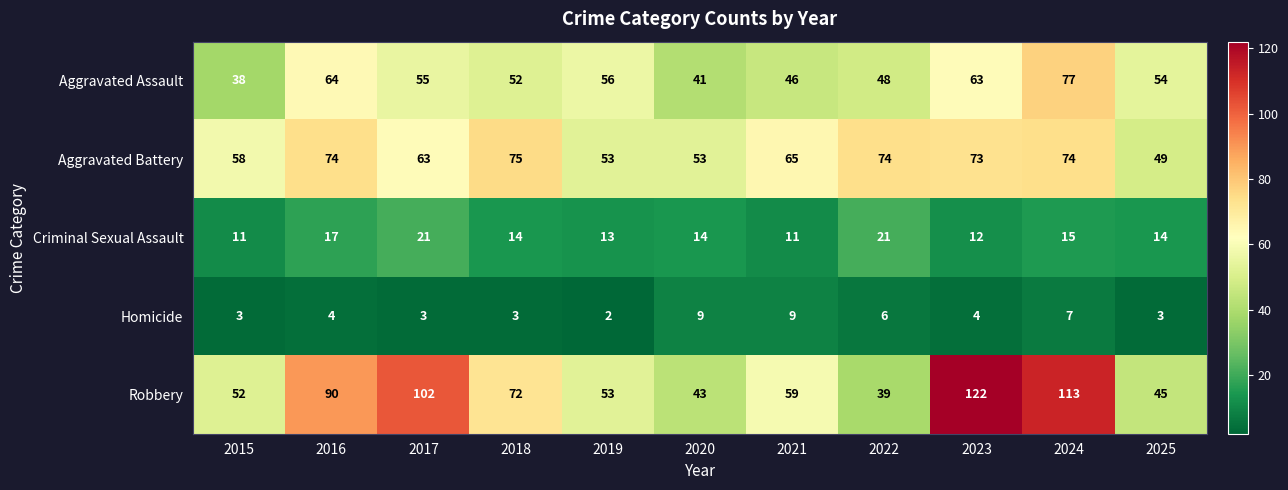

Count the Criminal Sexual Assault values in the range 12 to 17.

7